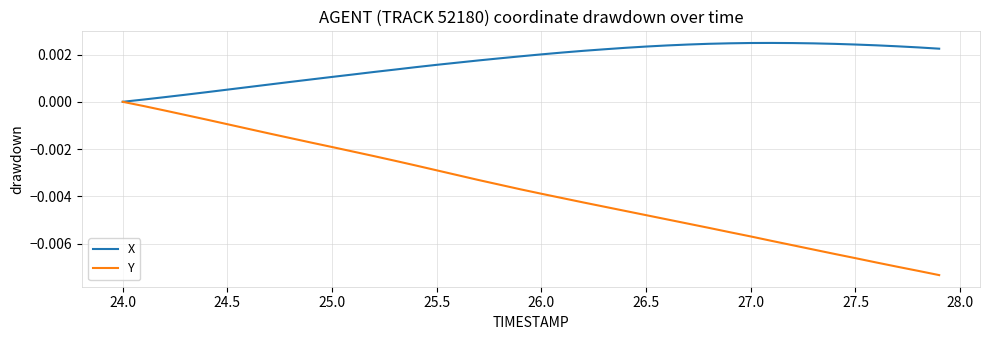

List the series in order of their overall mean, highest first.

X, Y